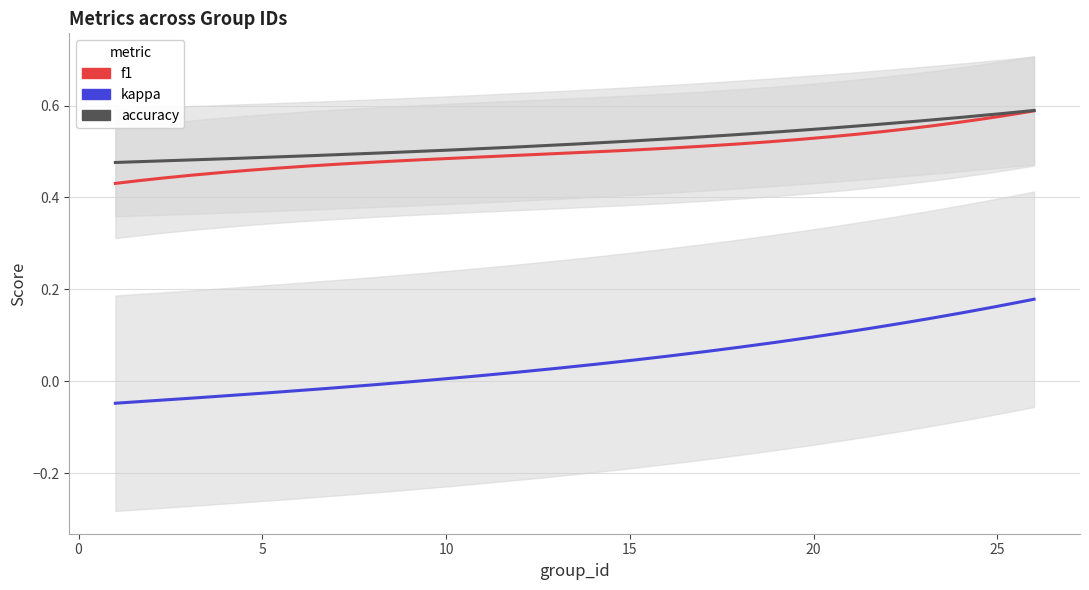

What is the approximate value of f1 at 4?

0.5